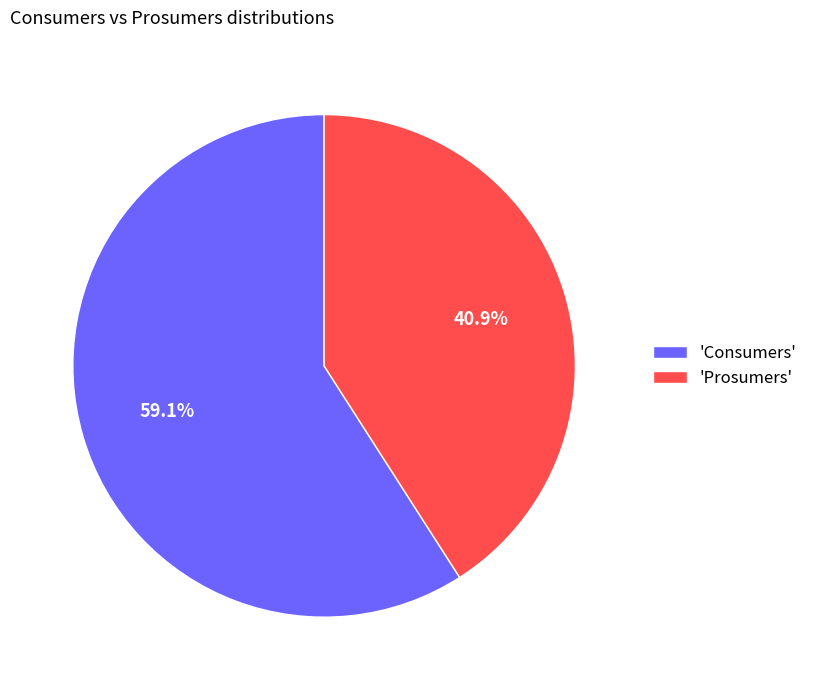

Which has a higher value, 'Consumers' or 'Prosumers'?

'Consumers'